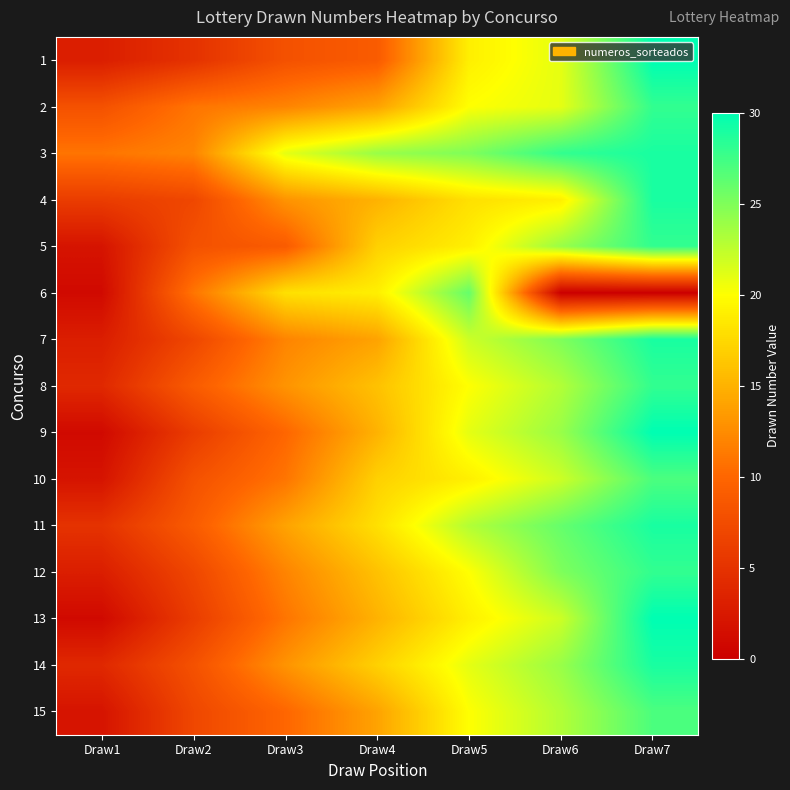

Reading left to right, list all the values displayed in this chart.

1: Draw1=3	Draw2=5	Draw3=8	Draw4=9	Draw5=19	Draw6=21	Draw7=30
2: Draw1=8	Draw2=11	Draw3=12	Draw4=14	Draw5=20	Draw6=21	Draw7=28
3: Draw1=11	Draw2=12	Draw3=21	Draw4=24	Draw5=25	Draw6=28	Draw7=29
4: Draw1=6	Draw2=7	Draw3=13	Draw4=15	Draw5=18	Draw6=19	Draw7=29
5: Draw1=2	Draw2=8	Draw3=9	Draw4=17	Draw5=19	Draw6=24	Draw7=28
6: Draw1=1	Draw2=11	Draw3=18	Draw4=19	Draw5=26	Draw6=0	Draw7=0
7: Draw1=3	Draw2=7	Draw3=12	Draw4=14	Draw5=22	Draw6=25	Draw7=29
8: Draw1=4	Draw2=9	Draw3=13	Draw4=16	Draw5=20	Draw6=23	Draw7=28
9: Draw1=1	Draw2=6	Draw3=10	Draw4=15	Draw5=21	Draw6=24	Draw7=30
10: Draw1=2	Draw2=8	Draw3=11	Draw4=17	Draw5=19	Draw6=22	Draw7=27
11: Draw1=5	Draw2=9	Draw3=14	Draw4=18	Draw5=23	Draw6=26	Draw7=29
12: Draw1=3	Draw2=7	Draw3=12	Draw4=16	Draw5=20	Draw6=25	Draw7=28
13: Draw1=1	Draw2=6	Draw3=11	Draw4=15	Draw5=19	Draw6=22	Draw7=30
14: Draw1=4	Draw2=8	Draw3=13	Draw4=17	Draw5=21	Draw6=24	Draw7=29
15: Draw1=2	Draw2=7	Draw3=10	Draw4=14	Draw5=20	Draw6=23	Draw7=27